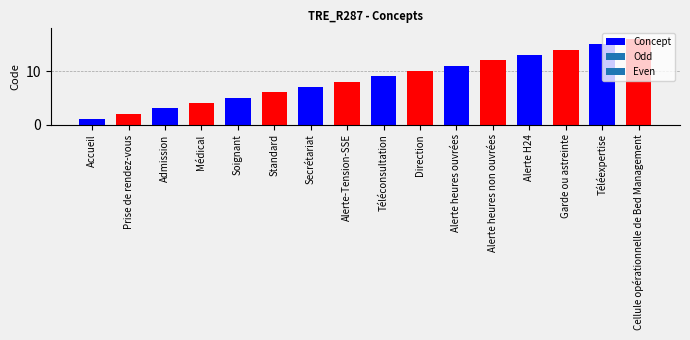

Reading left to right, list all the values displayed in this chart.

Accueil=1	Prise de rendez-vous=2	Admission=3	Médical=4	Soignant=5	Standard=6	Secrétariat=7	Alerte-Tension-SSE=8	Téléconsultation=9	Direction=10	Alerte heures ouvrées=11	Alerte heures non ouvrées=12	Alerte H24=13	Garde ou astreinte=14	Téléexpertise=15	Cellule opérationnelle de Bed Management=16